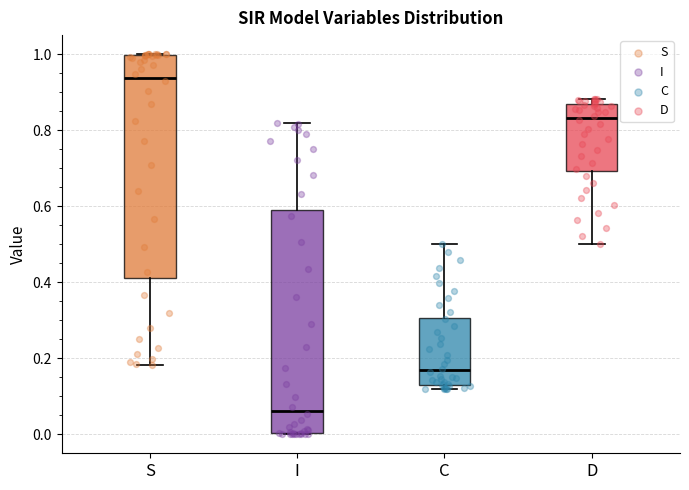

Reading left to right, read every box against the y-axis: the position of its median line, the range the box covers, and the ends of its whiskers. The values are not printed on the chart, so give them approximately, as read against the axis.

S: median 0.94, box 0.42 to 1.00, whiskers 0.18 to 1.00
I: median 0.06, box 0.00 to 0.58, whiskers 0.00 to 0.82
C: median 0.16, box 0.14 to 0.30, whiskers 0.12 to 0.50
D: median 0.84, box 0.70 to 0.86, whiskers 0.50 to 0.88